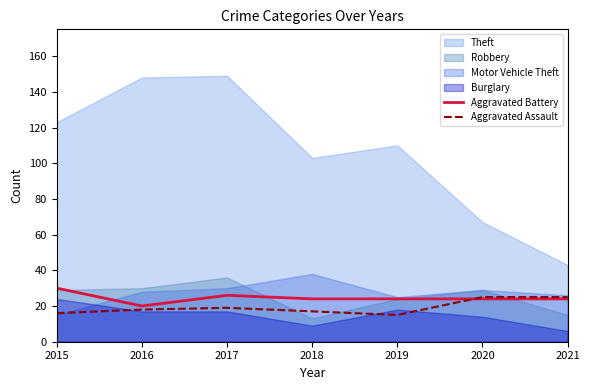

Is the value of Aggravated Assault at 2018 greater than the value of Aggravated Battery at 2015?

No